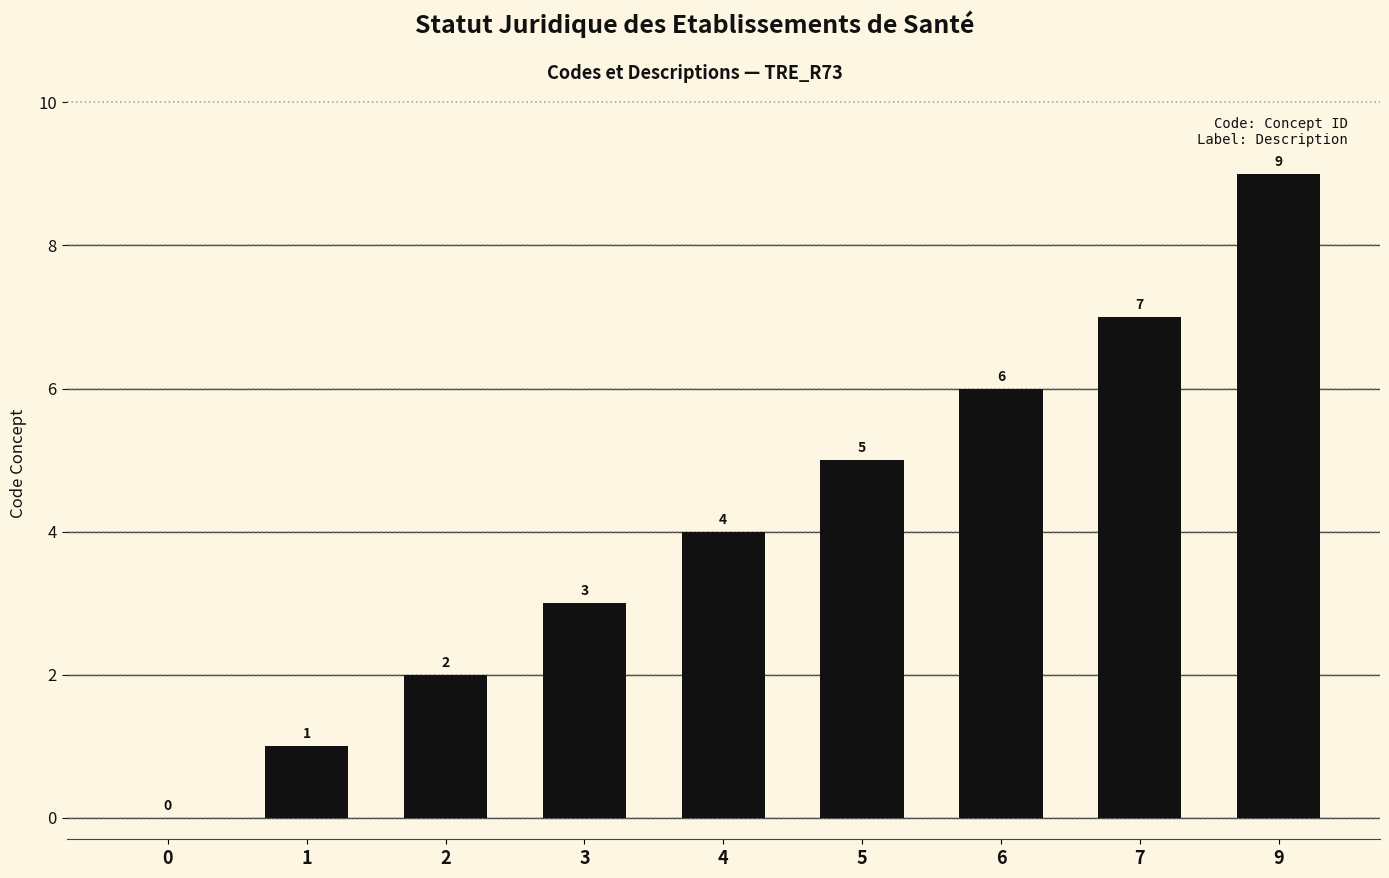

How many categories are shown in the chart?

9